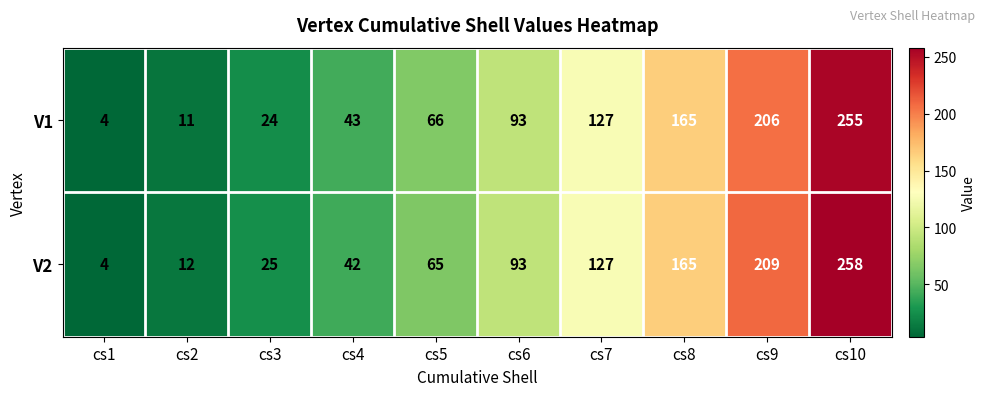

At which label is V1 closest to 129?

cs7